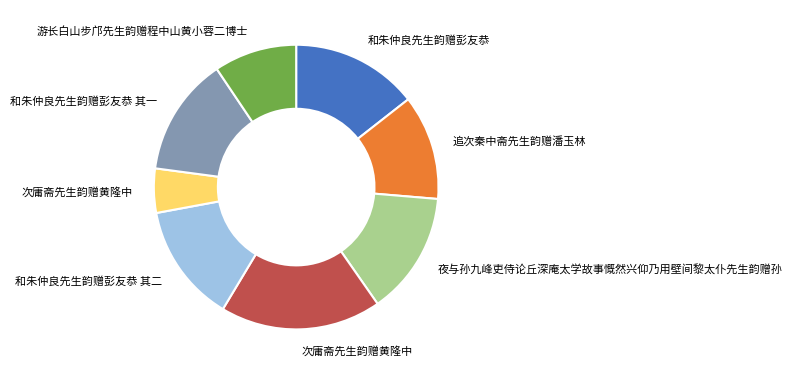

Is there a majority slice in this chart?

No